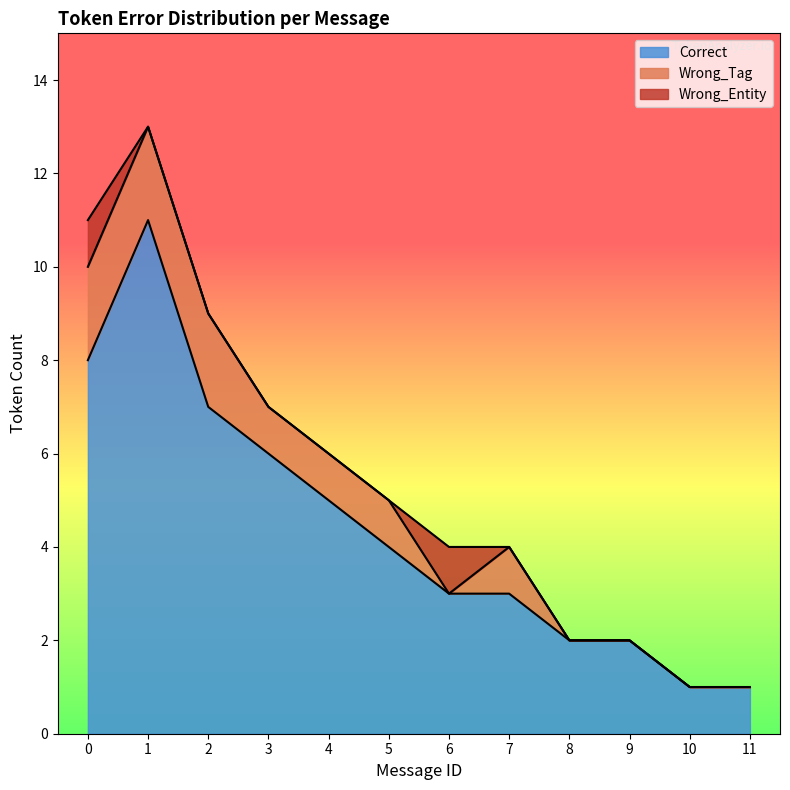

What is the sum of the Wrong_Tag values at 2 and 8?

2